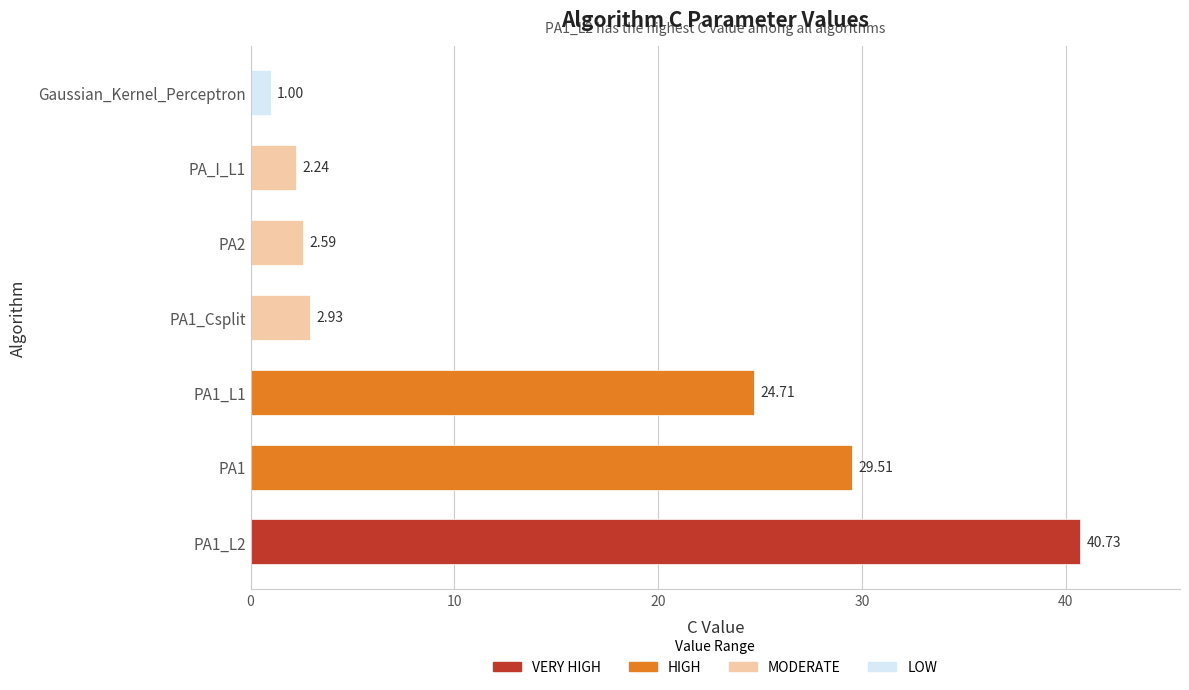

What is the maximum value shown in the chart?

40.7